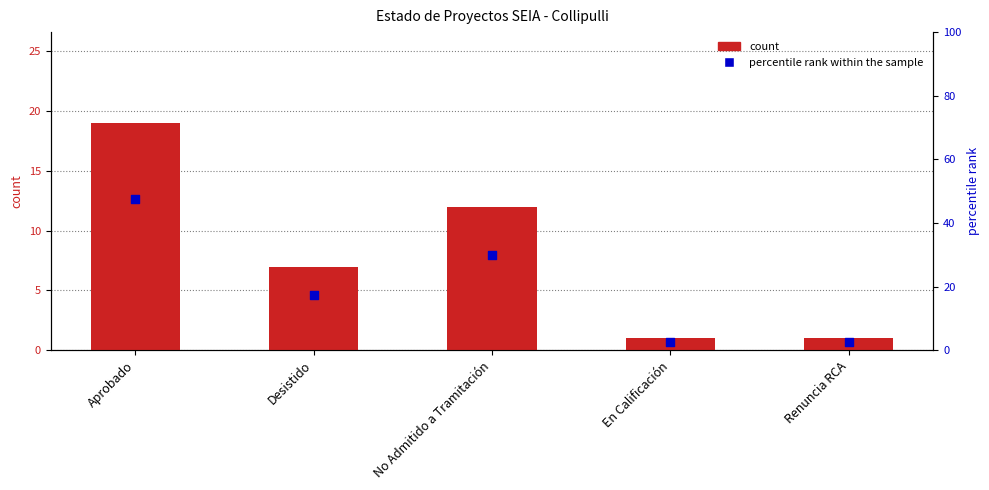

At how many categories does at least one series exceed 42?

1